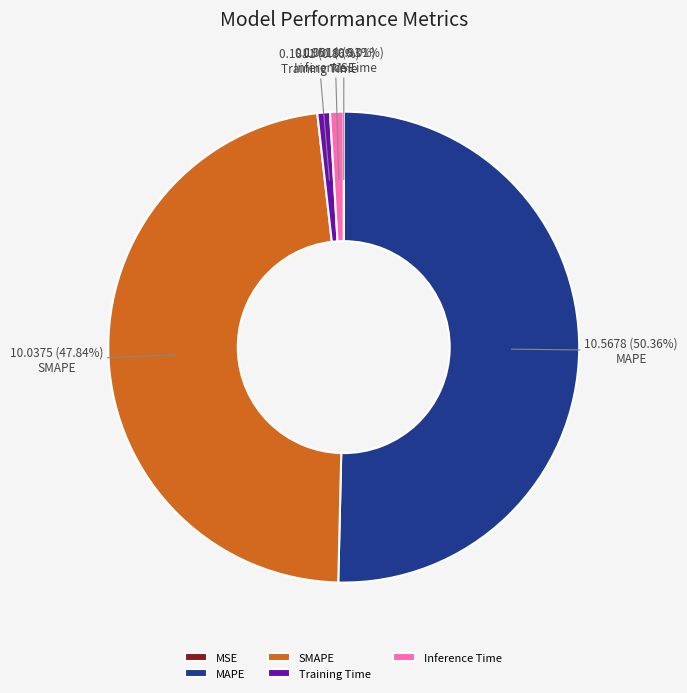

What percentage is the Training Time slice, to the nearest percent?

1%